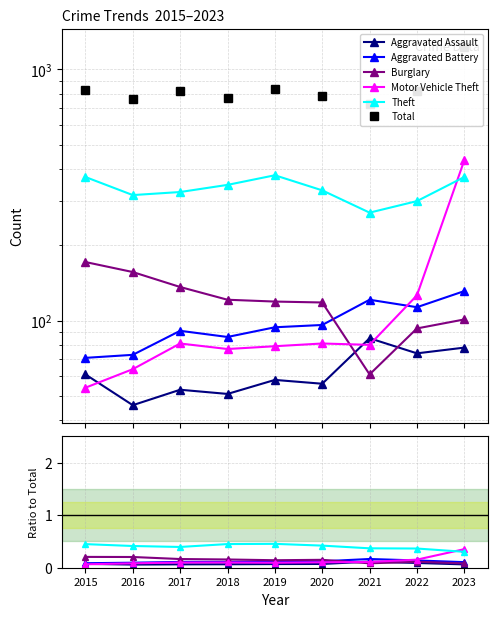

Is it true that Motor Vehicle Theft equals 0.1 at 2015?

False